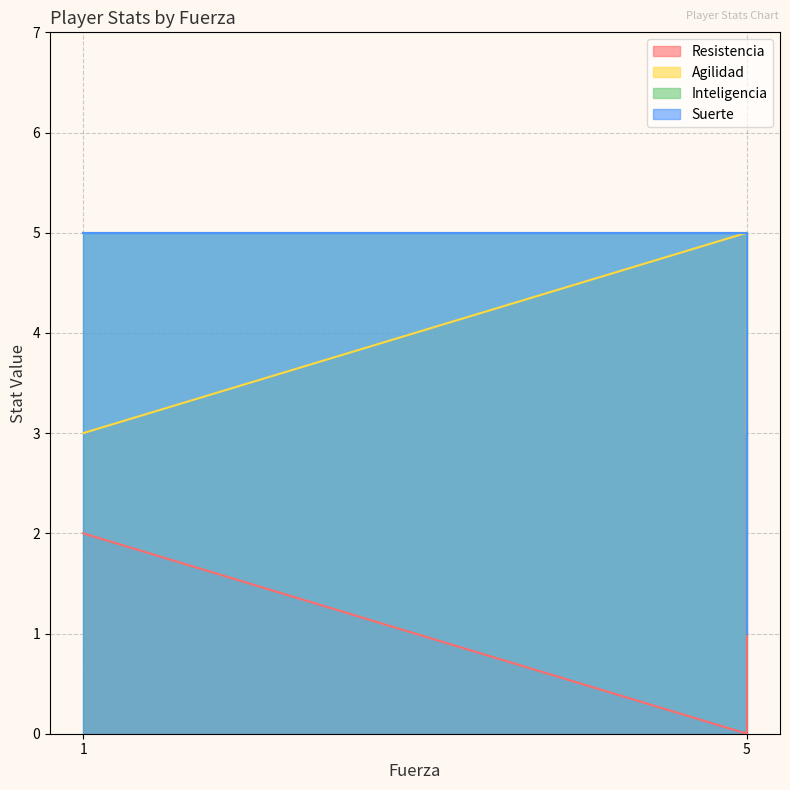

What is the sum of the Suerte values at 1 and 5?

10